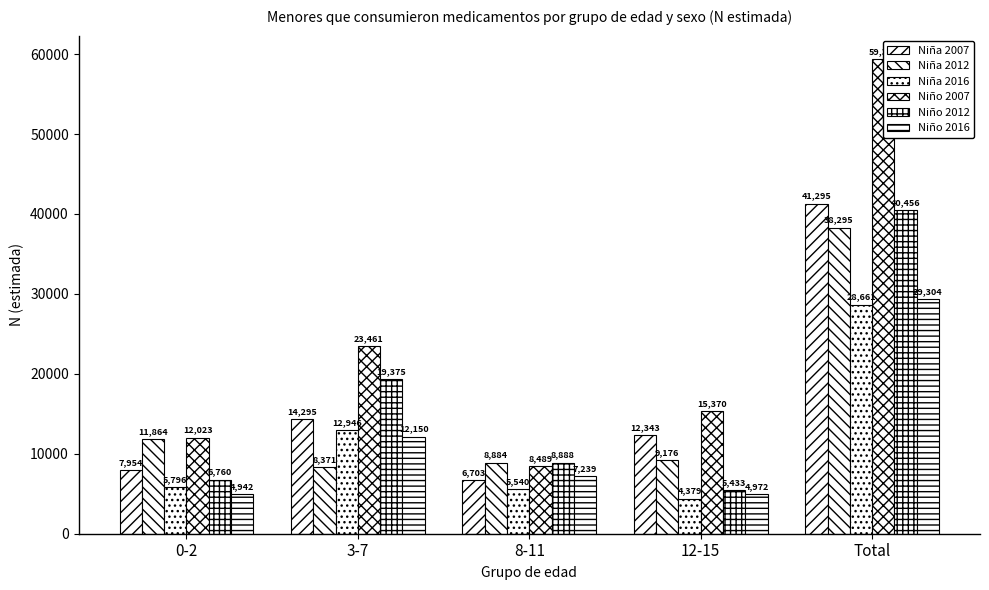

At how many categories does at least one series exceed 58488?

1